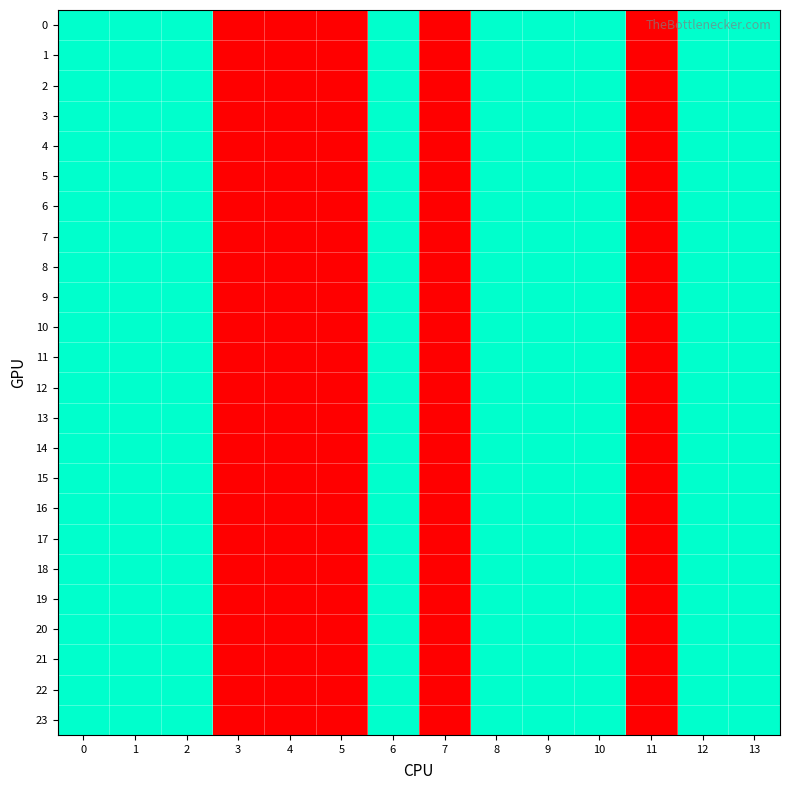

Reading left to right, transcribe all the data shown in this chart.

0: 0=2	1=2	2=2	3=1	4=1	5=1	6=2	7=1	8=2	9=2	10=2	11=1	12=2	13=2
1: 0=2	1=2	2=2	3=1	4=1	5=1	6=2	7=1	8=2	9=2	10=2	11=1	12=2	13=2
2: 0=2	1=2	2=2	3=1	4=1	5=1	6=2	7=1	8=2	9=2	10=2	11=1	12=2	13=2
3: 0=2	1=2	2=2	3=1	4=1	5=1	6=2	7=1	8=2	9=2	10=2	11=1	12=2	13=2
4: 0=2	1=2	2=2	3=1	4=1	5=1	6=2	7=1	8=2	9=2	10=2	11=1	12=2	13=2
5: 0=2	1=2	2=2	3=1	4=1	5=1	6=2	7=1	8=2	9=2	10=2	11=1	12=2	13=2
6: 0=2	1=2	2=2	3=1	4=1	5=1	6=2	7=1	8=2	9=2	10=2	11=1	12=2	13=2
7: 0=2	1=2	2=2	3=1	4=1	5=1	6=2	7=1	8=2	9=2	10=2	11=1	12=2	13=2
8: 0=2	1=2	2=2	3=1	4=1	5=1	6=2	7=1	8=2	9=2	10=2	11=1	12=2	13=2
9: 0=2	1=2	2=2	3=1	4=1	5=1	6=2	7=1	8=2	9=2	10=2	11=1	12=2	13=2
10: 0=2	1=2	2=2	3=1	4=1	5=1	6=2	7=1	8=2	9=2	10=2	11=1	12=2	13=2
11: 0=2	1=2	2=2	3=1	4=1	5=1	6=2	7=1	8=2	9=2	10=2	11=1	12=2	13=2
12: 0=2	1=2	2=2	3=1	4=1	5=1	6=2	7=1	8=2	9=2	10=2	11=1	12=2	13=2
13: 0=2	1=2	2=2	3=1	4=1	5=1	6=2	7=1	8=2	9=2	10=2	11=1	12=2	13=2
14: 0=2	1=2	2=2	3=1	4=1	5=1	6=2	7=1	8=2	9=2	10=2	11=1	12=2	13=2
15: 0=2	1=2	2=2	3=1	4=1	5=1	6=2	7=1	8=2	9=2	10=2	11=1	12=2	13=2
16: 0=2	1=2	2=2	3=1	4=1	5=1	6=2	7=1	8=2	9=2	10=2	11=1	12=2	13=2
17: 0=2	1=2	2=2	3=1	4=1	5=1	6=2	7=1	8=2	9=2	10=2	11=1	12=2	13=2
18: 0=2	1=2	2=2	3=1	4=1	5=1	6=2	7=1	8=2	9=2	10=2	11=1	12=2	13=2
19: 0=2	1=2	2=2	3=1	4=1	5=1	6=2	7=1	8=2	9=2	10=2	11=1	12=2	13=2
20: 0=2	1=2	2=2	3=1	4=1	5=1	6=2	7=1	8=2	9=2	10=2	11=1	12=2	13=2
21: 0=2	1=2	2=2	3=1	4=1	5=1	6=2	7=1	8=2	9=2	10=2	11=1	12=2	13=2
22: 0=2	1=2	2=2	3=1	4=1	5=1	6=2	7=1	8=2	9=2	10=2	11=1	12=2	13=2
23: 0=2	1=2	2=2	3=1	4=1	5=1	6=2	7=1	8=2	9=2	10=2	11=1	12=2	13=2